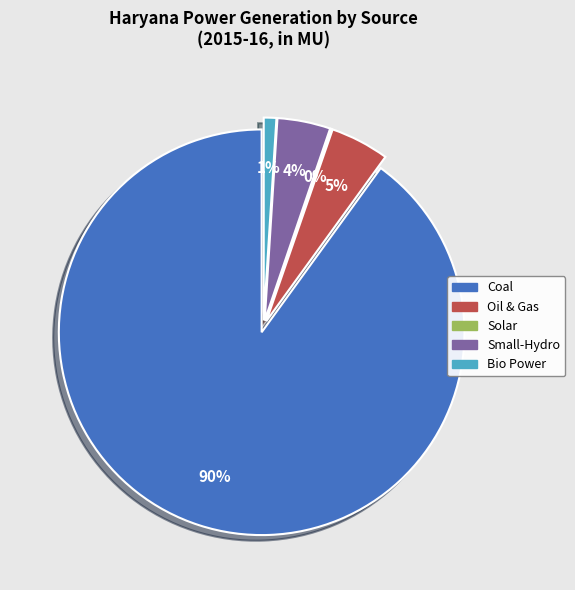

To the nearest percent, what is the average slice percentage?

20%